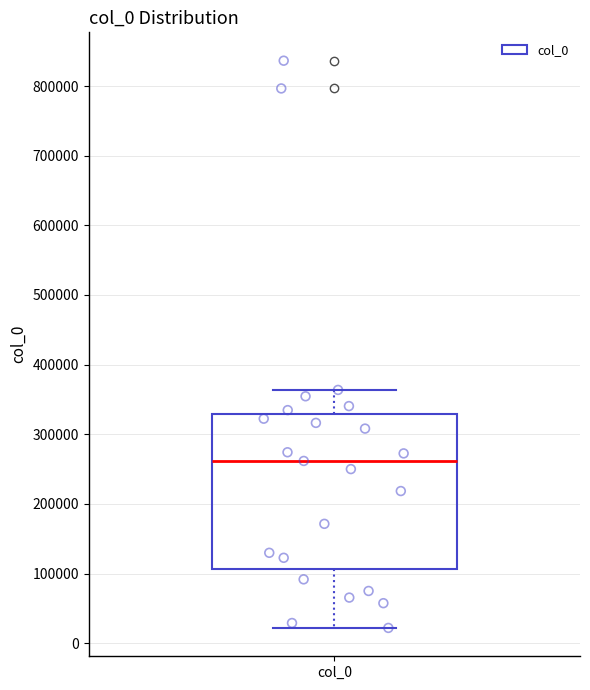

Read this box plot against the y-axis: the position of the median line, the range covered by the box, and the ends of both whiskers. The values are not printed on the chart, so give them approximately, as read against the axis.

median 260000, box 110000 to 330000, whiskers 20000 to 360000